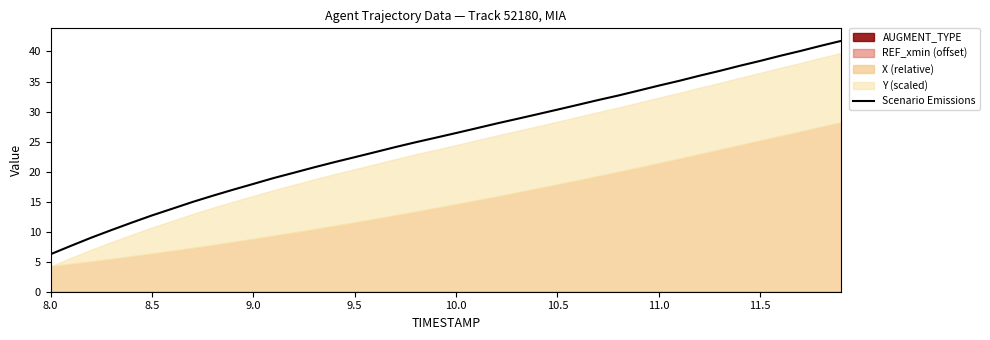

True or false: there are more than 1 points higher than both neighbors.

False